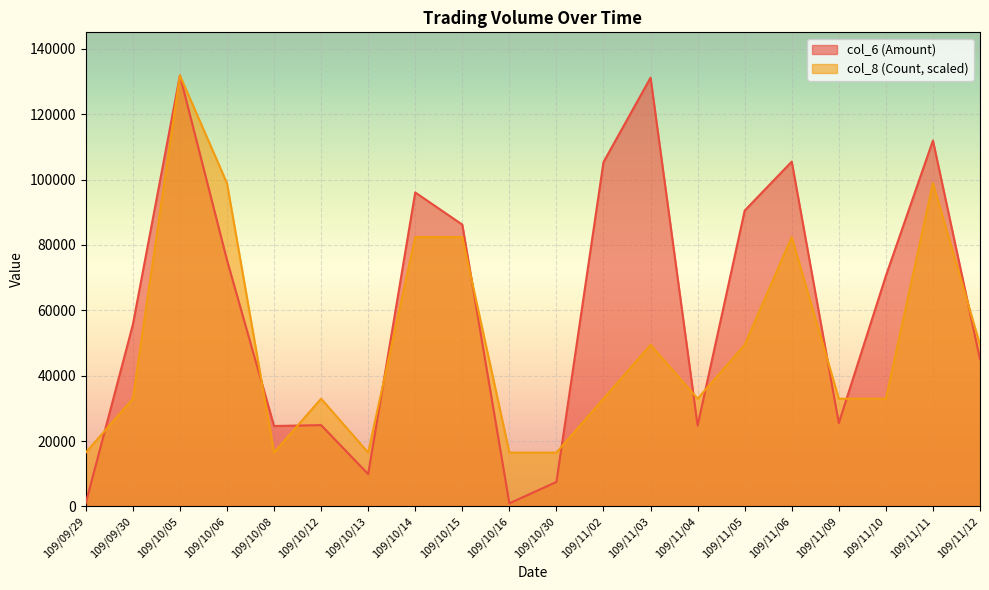

Is it true that col_8 (Count) equals 98910 at 109/10/06?

True